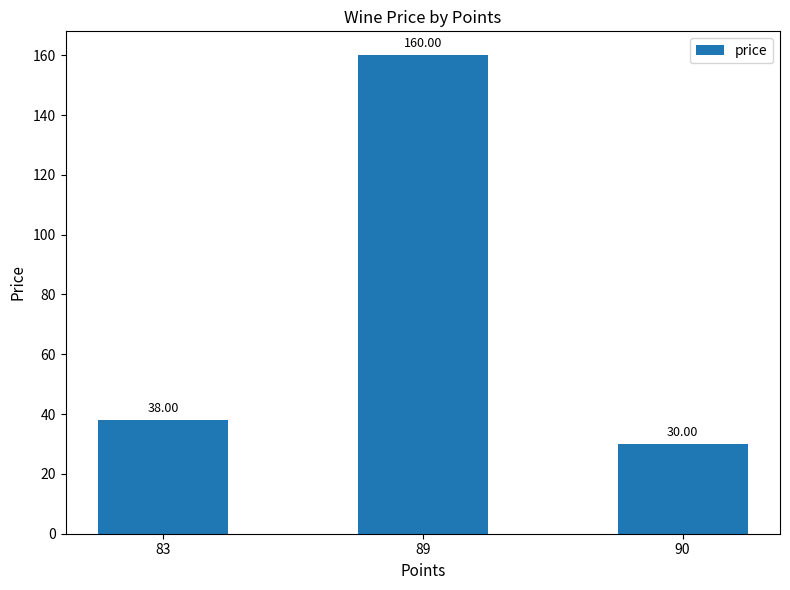

Approximately how many times larger is the value at 90 compared to 83?

0.8